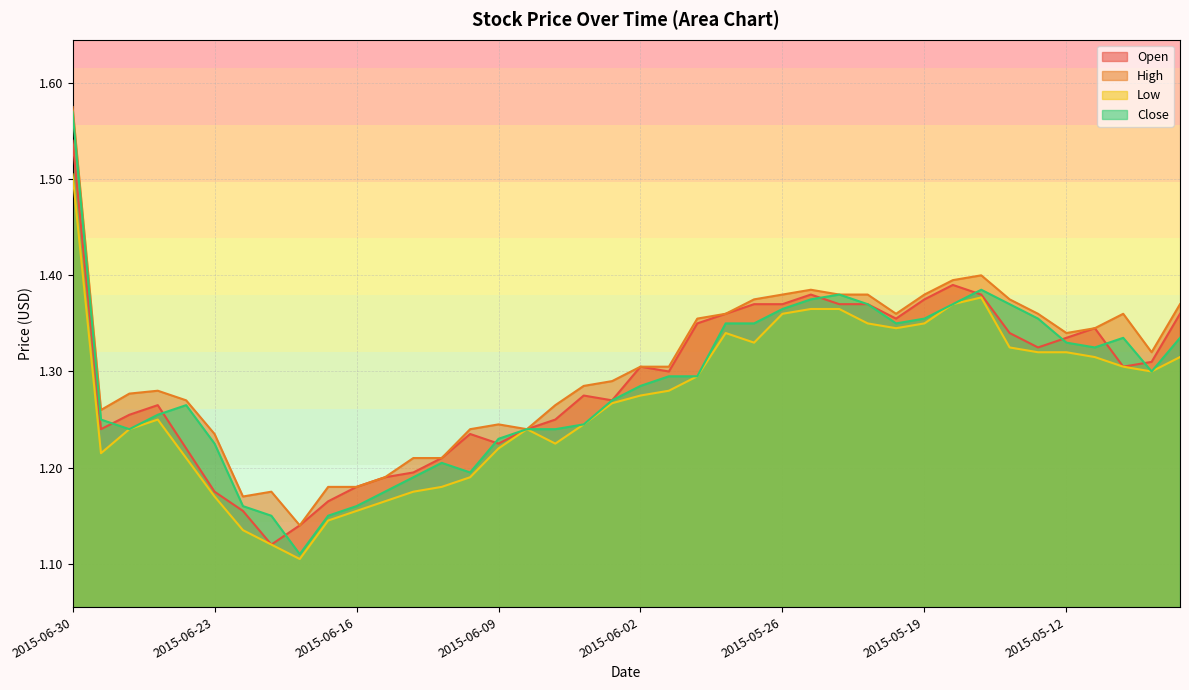

What is the difference between the highest and lowest values at 2015-05-14?

0.1